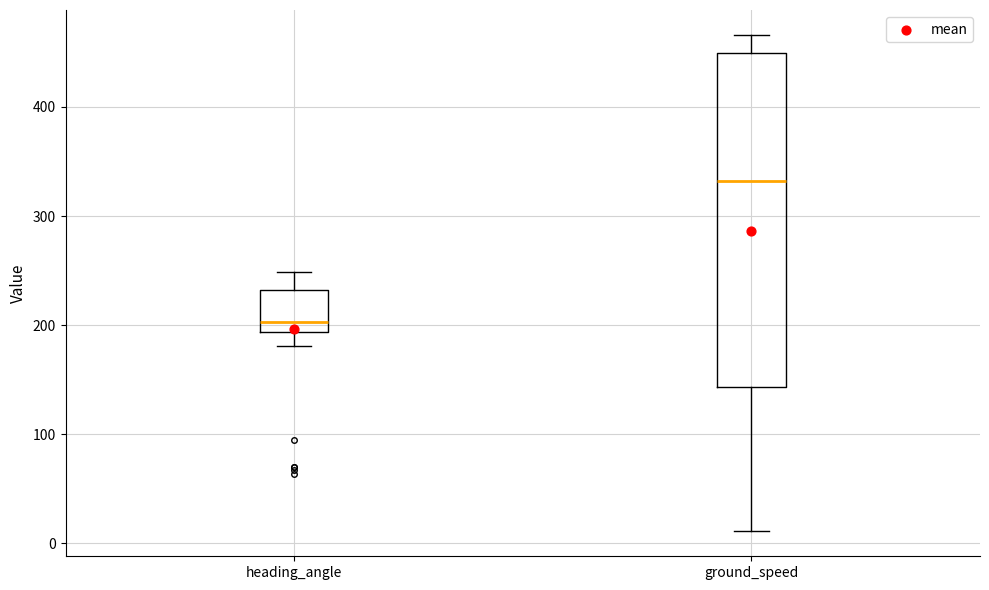

Where does the upper whisker of the box for heading_angle end on the y-axis? The values are not printed on the chart, so give them approximately, as read against the axis.

250